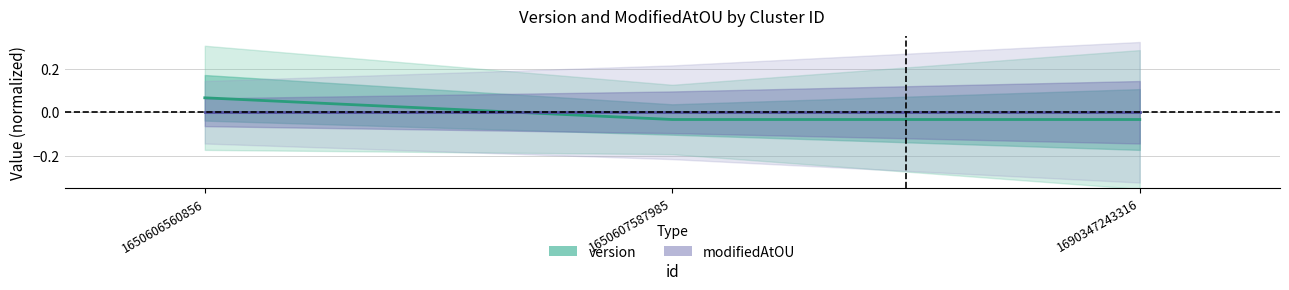

Does the chart have visible grid lines?

Yes